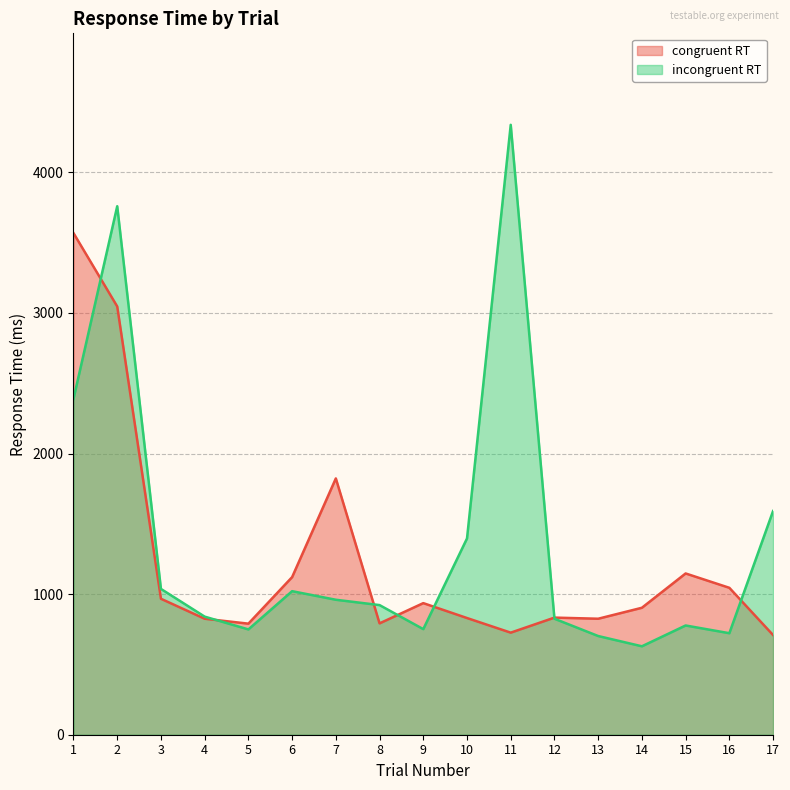

Which category has the highest value in the congruent RT series?

1